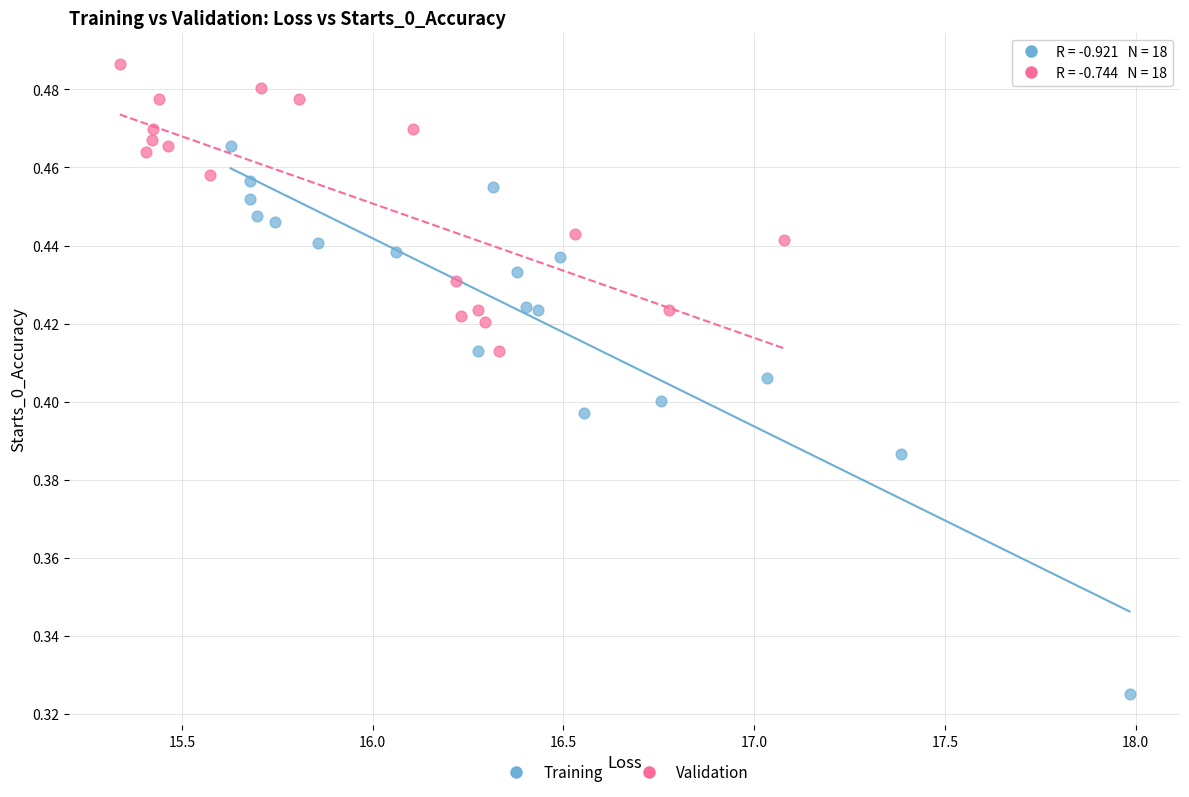

Which series reaches the minimum Y coordinate?

Training